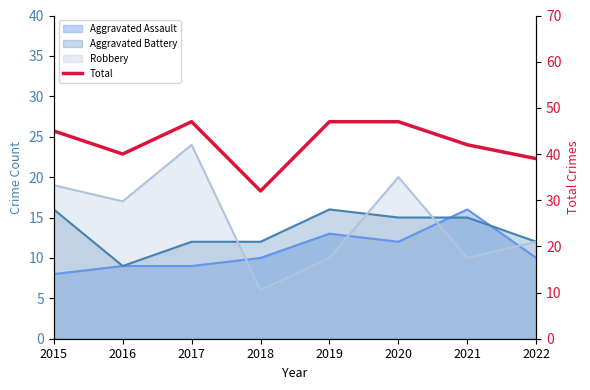

How many values are below 45?

4